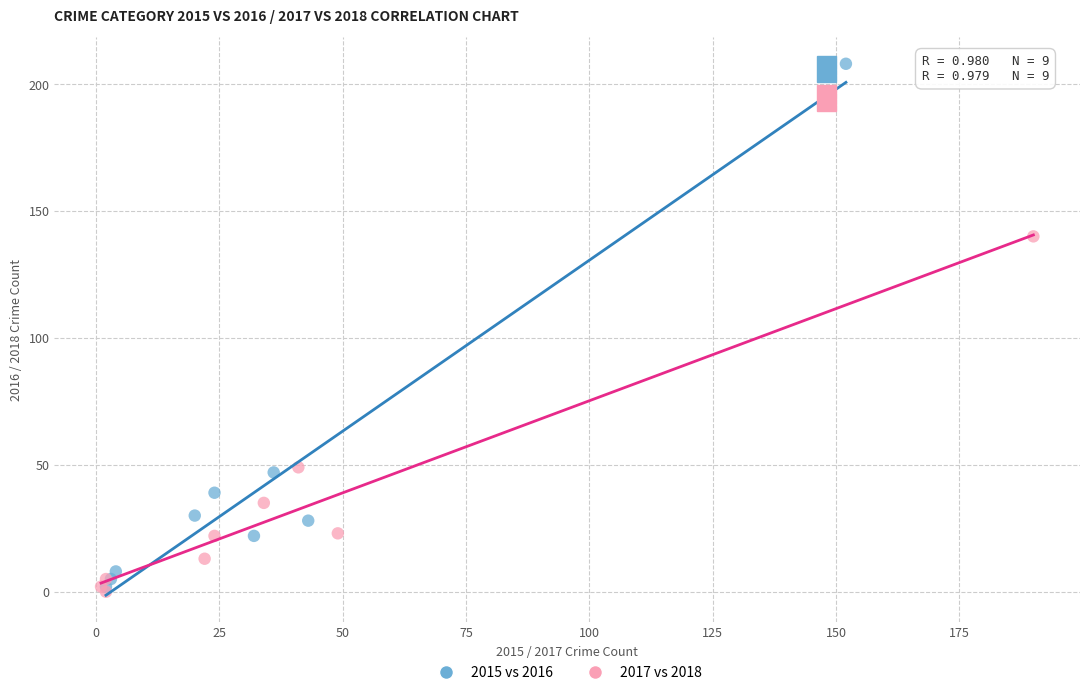

What are all the series names shown in the legend?

2015 vs 2016, 2017 vs 2018